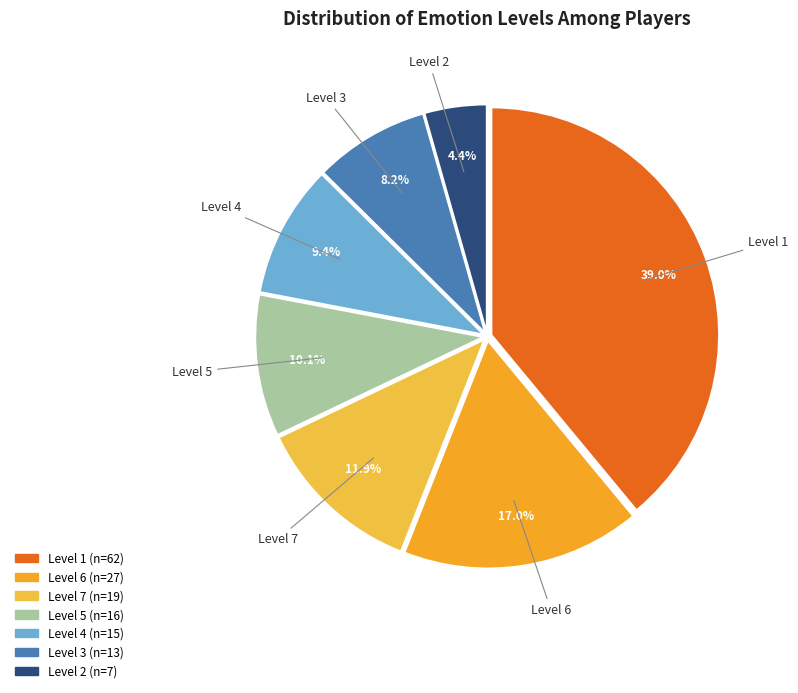

How many segments does this pie chart have?

7